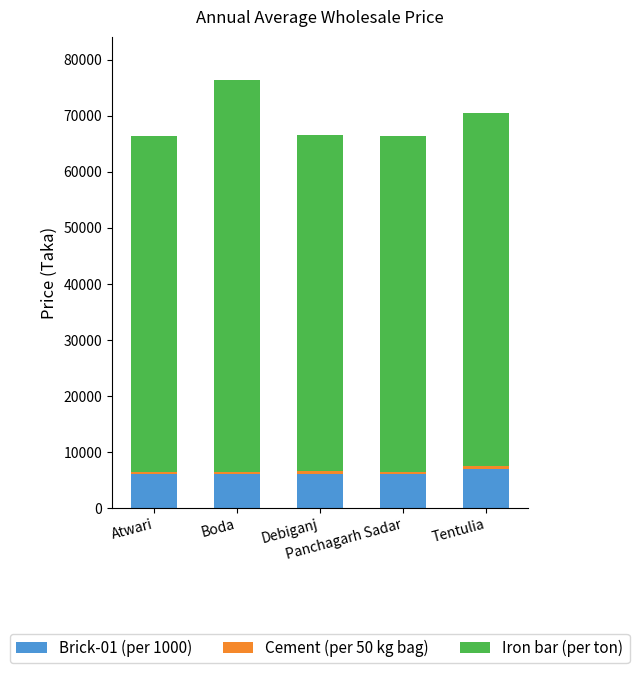

How many data points in Brick-01 (per 1000) are above 6000?

2